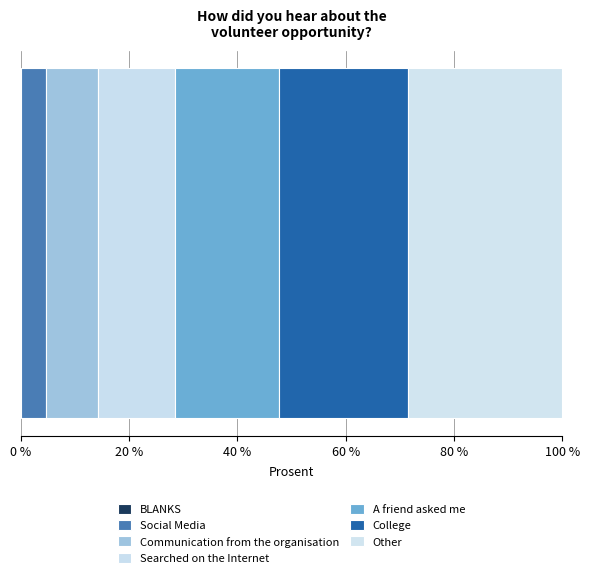

Count the number of categories in the chart.

1